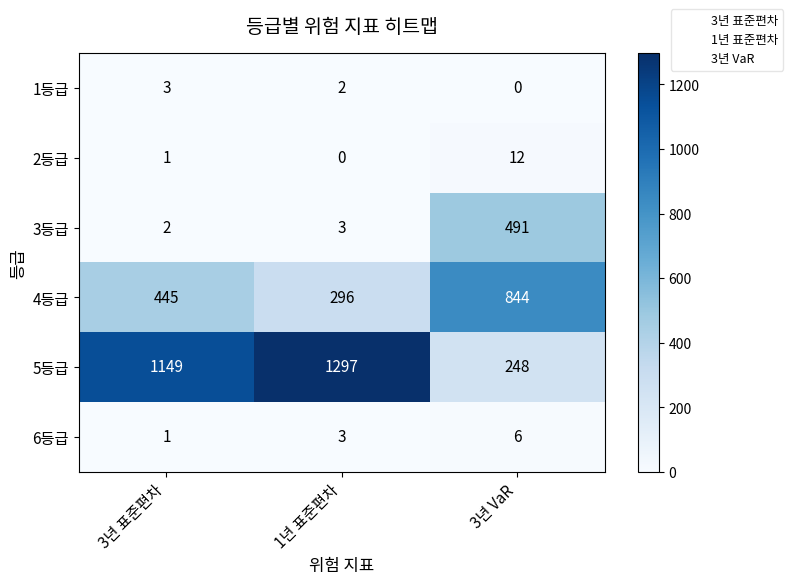

What is the difference between the highest and lowest values at 3년 VaR?

844